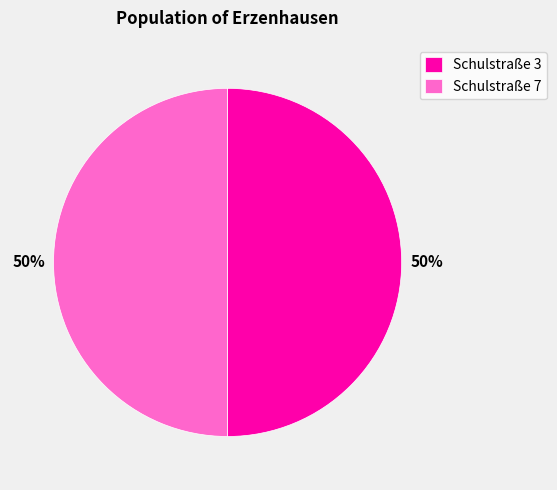

Do Schulstraße 7 and Schulstraße 3 together represent more than half of the pie?

Yes